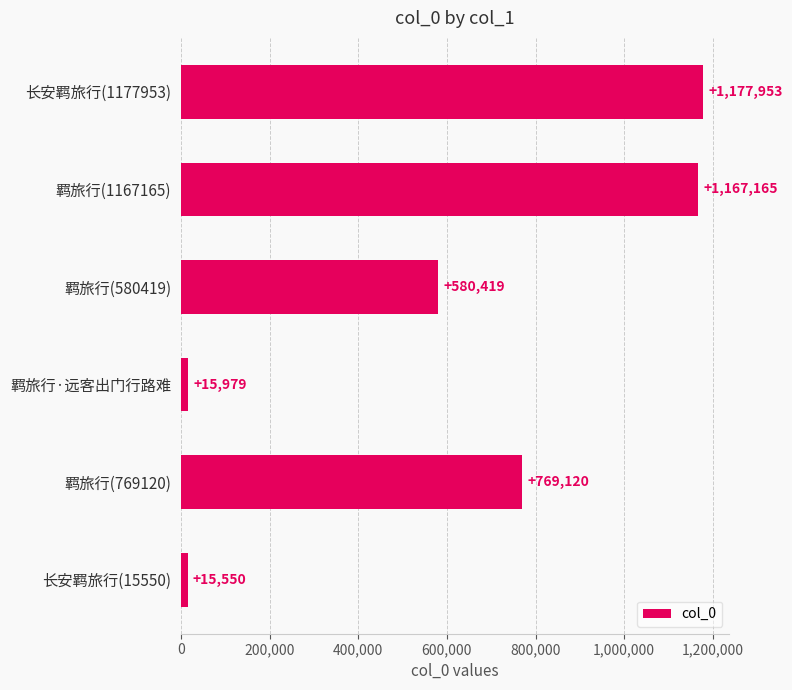

Which has a higher value, 羁旅行(580419) or 羁旅行(1167165)?

羁旅行(1167165)